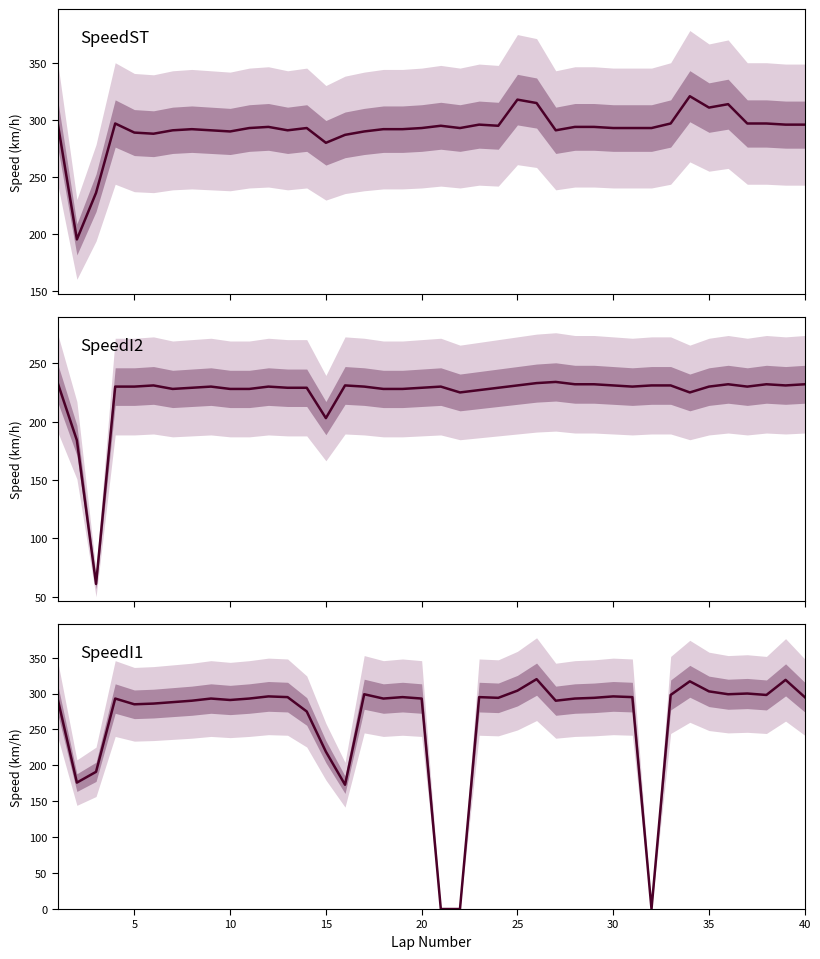

How many intersections are there between SpeedI1 and SpeedI2?

8